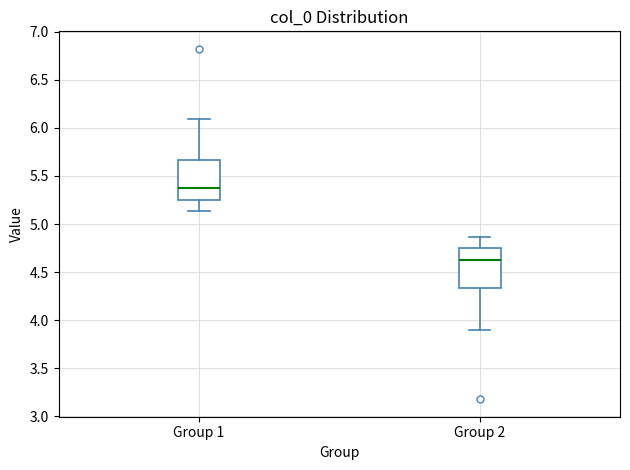

Reading left to right, transcribe this box plot: for each box, give where its median line is, the range the box spans, and where its two whiskers end, as read against the y-axis. The values are not printed on the chart, so give them approximately, as read against the axis.

Group 1: median 5.35, box 5.25 to 5.65, whiskers 5.15 to 6.10
Group 2: median 4.65, box 4.35 to 4.75, whiskers 3.90 to 4.85